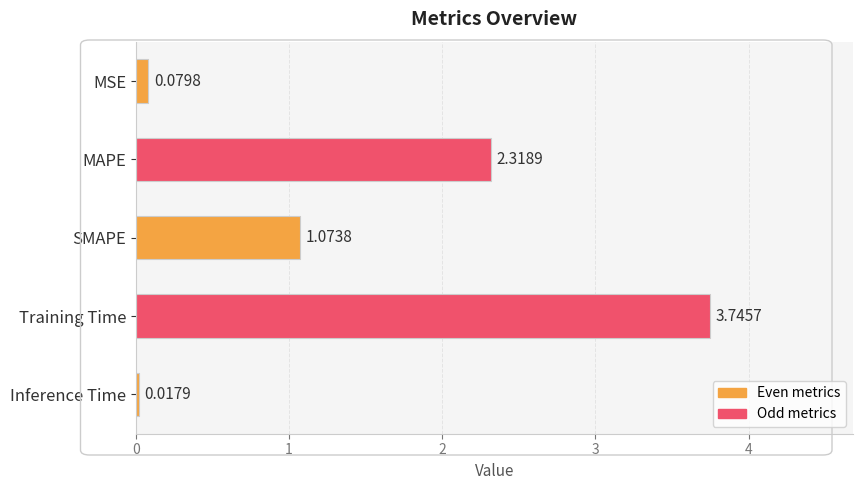

At which label is the value closest to 1?

SMAPE